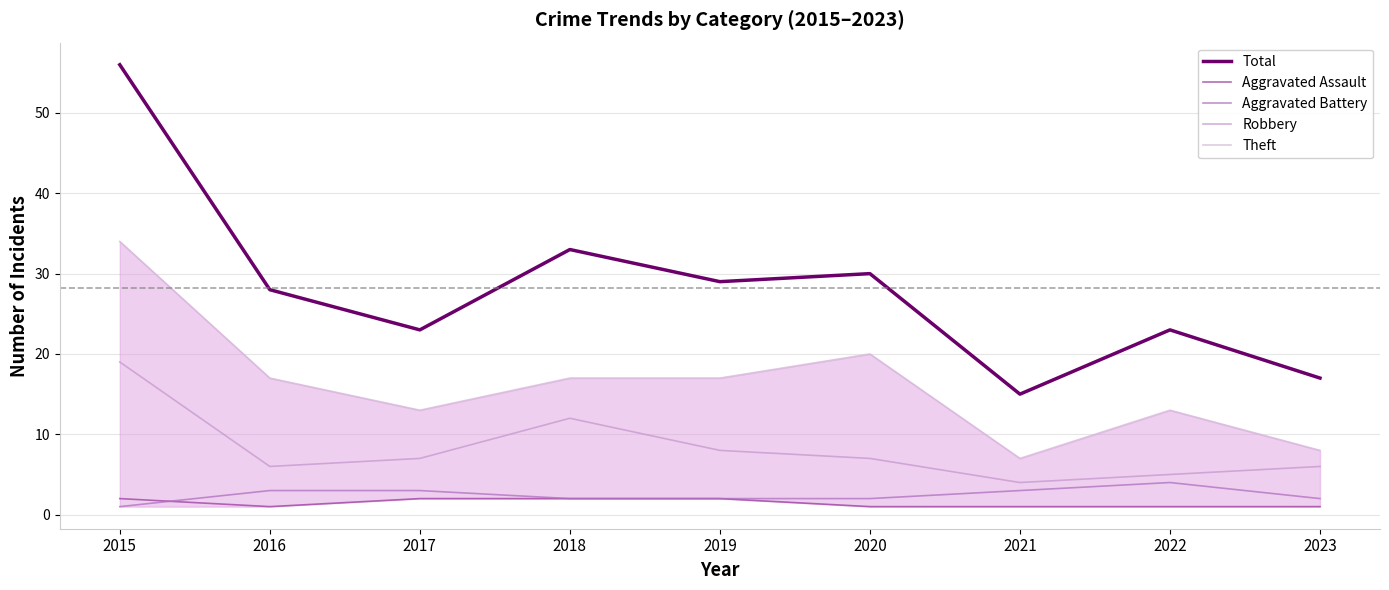

What is the difference between the second highest and minimum values in the Robbery series?

8